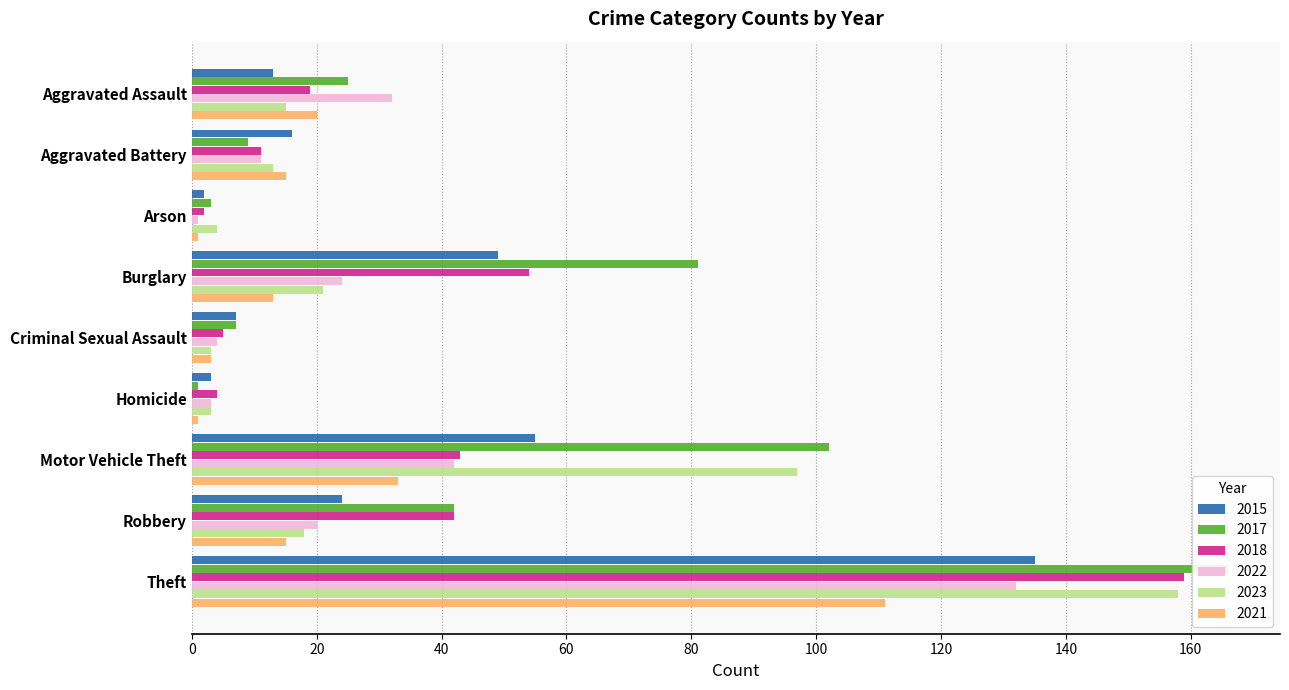

What is the approximate value of 2018 at Criminal Sexual Assault, to the nearest 5?

5